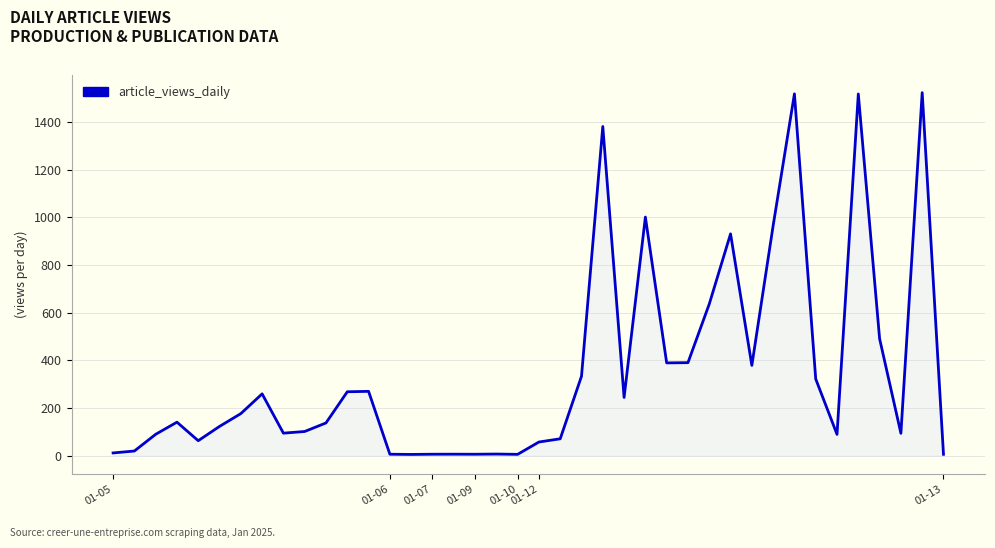

What is the greatest value displayed?

1523.5